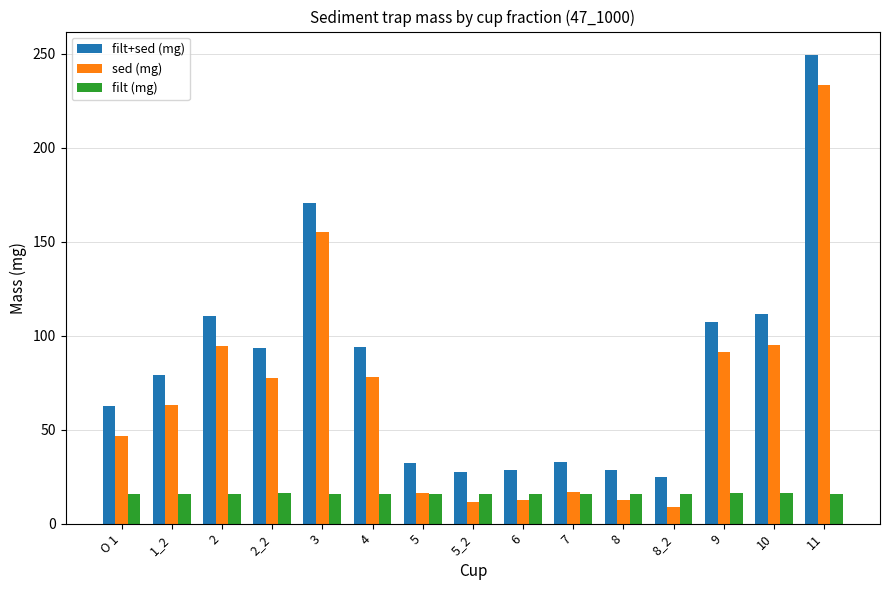

What is the label of the 2nd bar from the left?

1_2